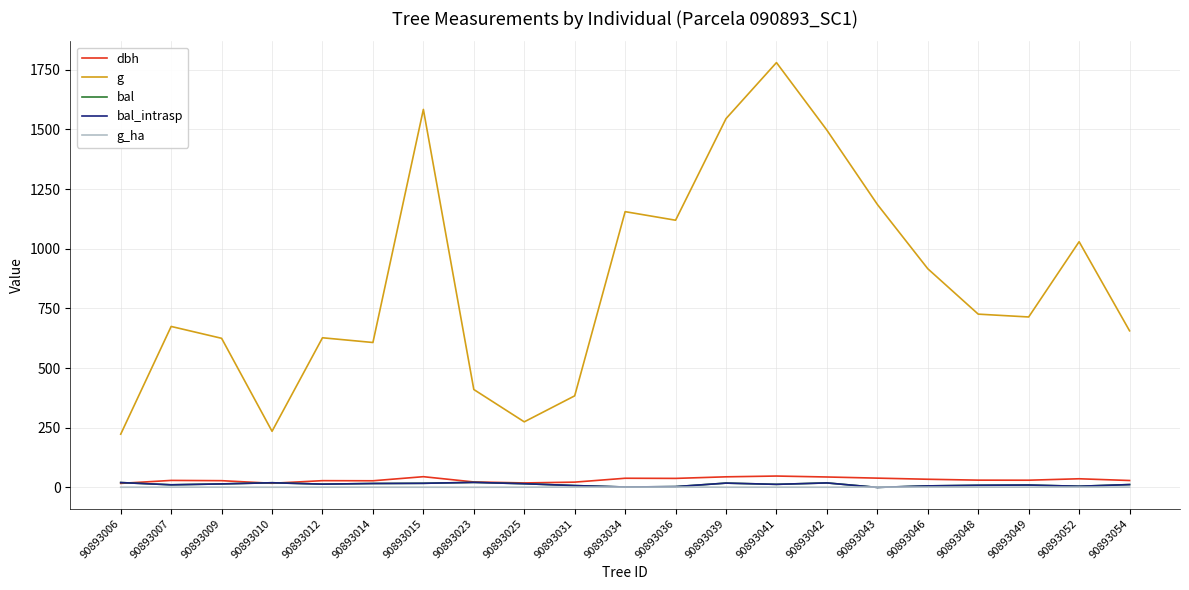

True or false: g and bal cross at least once.

False